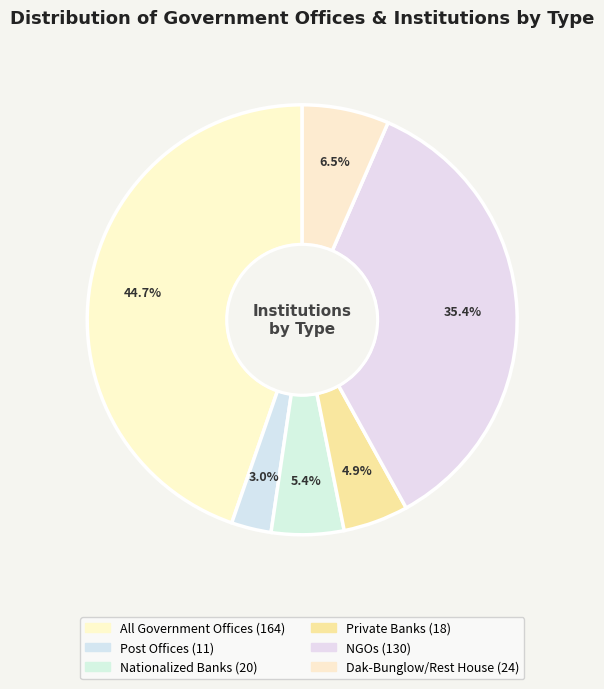

How many segments does this pie chart have?

6